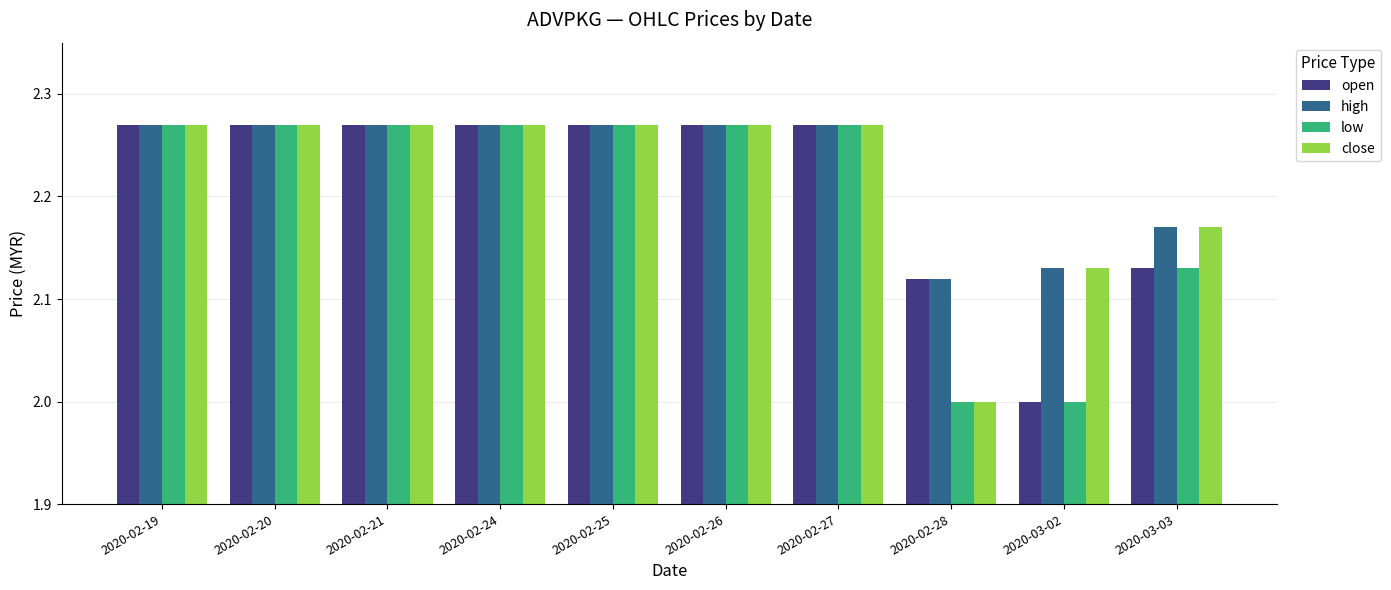

The close series shows 0.6 at 2020-02-19. True or false?

False